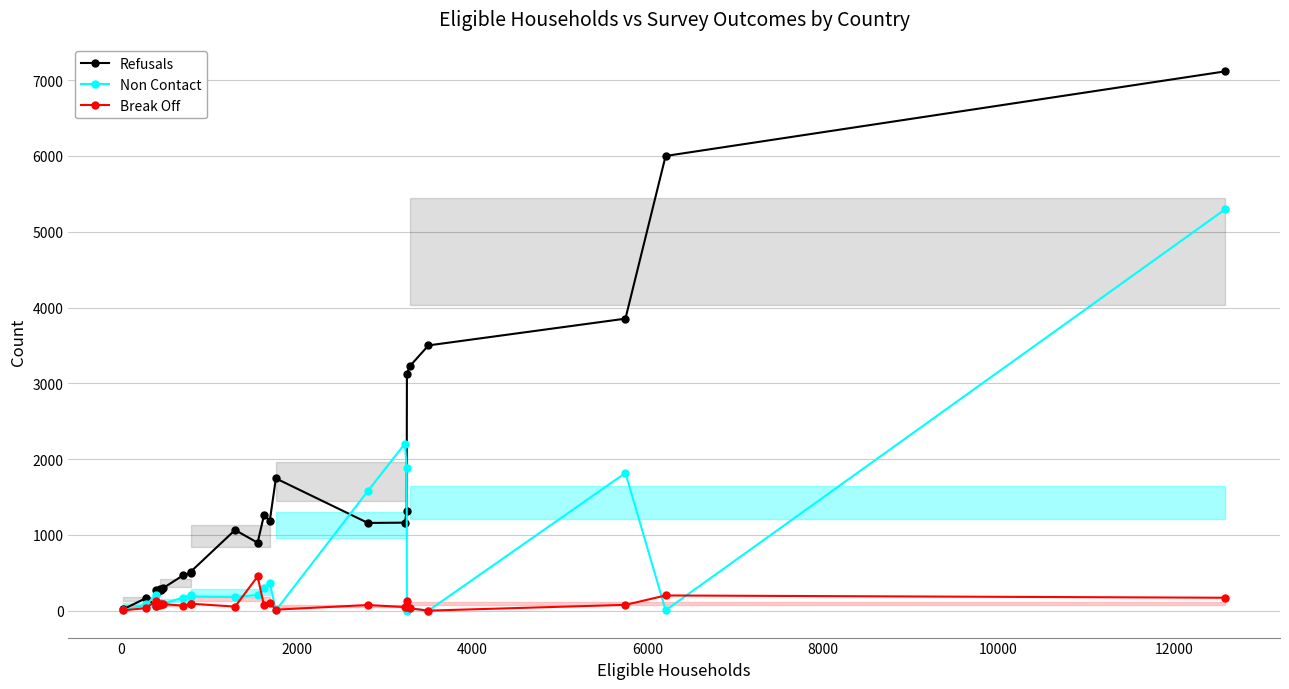

Which series has the largest range (max minus min)?

Refusals